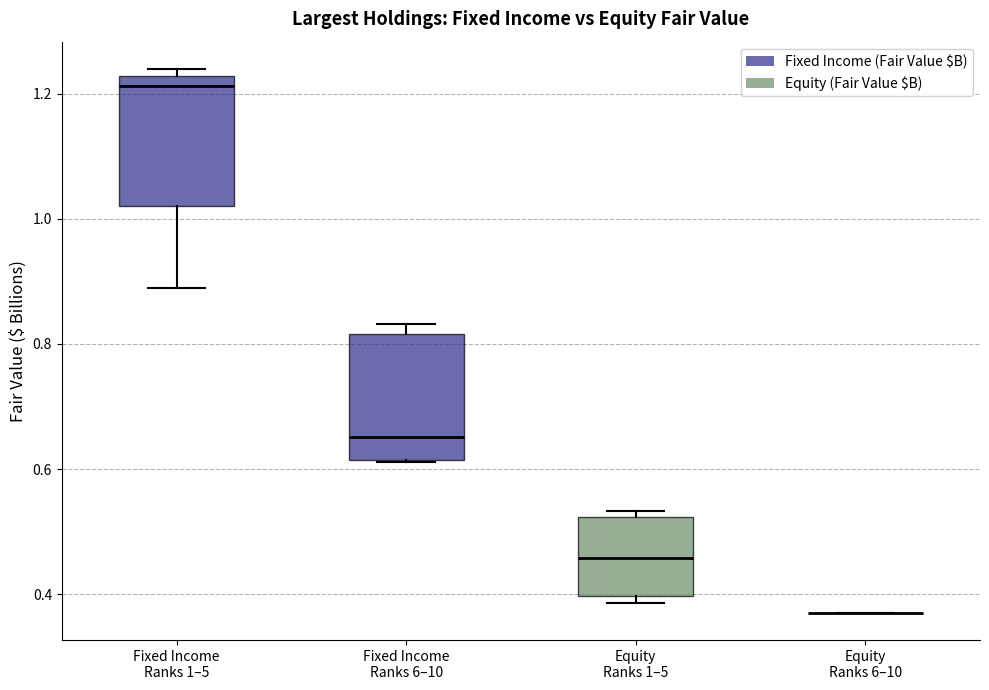

Reading left to right, read every box against the y-axis: the position of its median line, the range the box covers, and the ends of its whiskers. The values are not printed on the chart, so give them approximately, as read against the axis.

Fixed Income Ranks 1–5: median 1.22 (just below the box's upper edge), box 1.02 to 1.22, whiskers 0.88 to 1.24
Fixed Income Ranks 6–10: median 0.66, box 0.62 to 0.82, whiskers 0.62 to 0.84
Equity Ranks 1–5: median 0.46, box 0.40 to 0.52, whiskers 0.38 to 0.54
Equity Ranks 6–10: box collapsed to a line at 0.38, whiskers 0.38 to 0.38